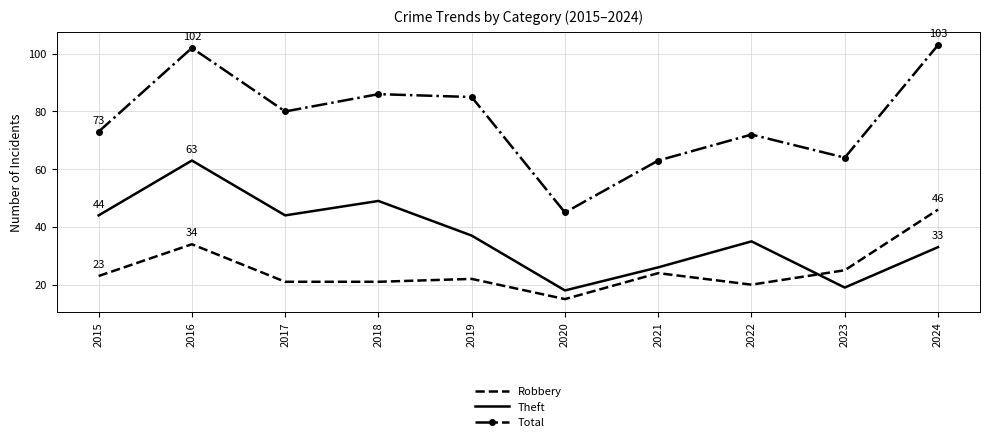

What is the difference between the second highest and minimum values in the Theft series?

31